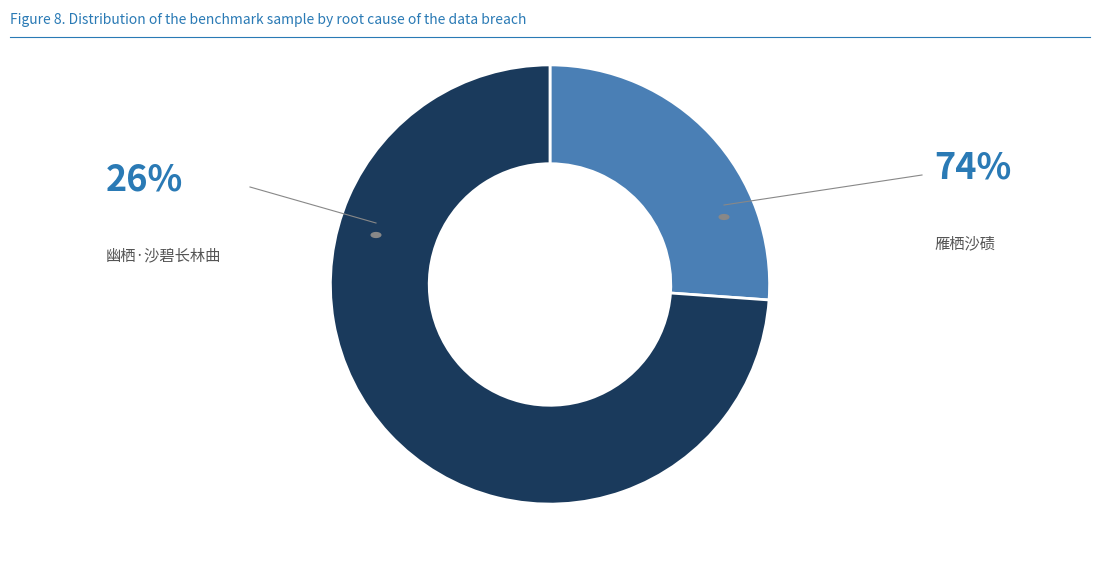

Is there any slice that represents more than half of the pie?

Yes